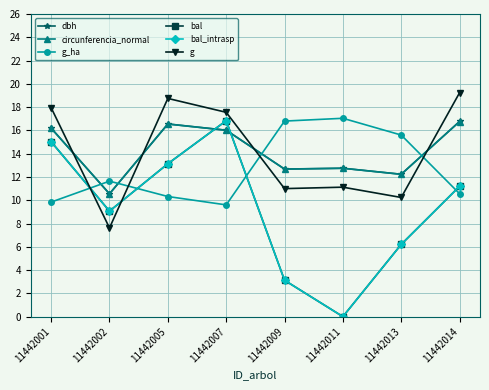

Does the chart have visible grid lines?

Yes